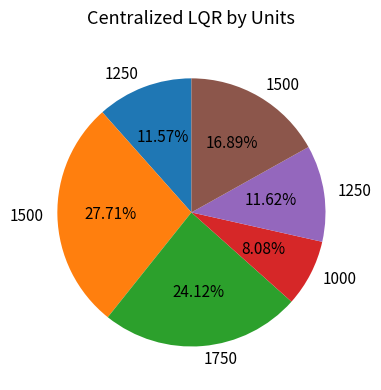

Is there any slice that represents more than half of the pie?

No